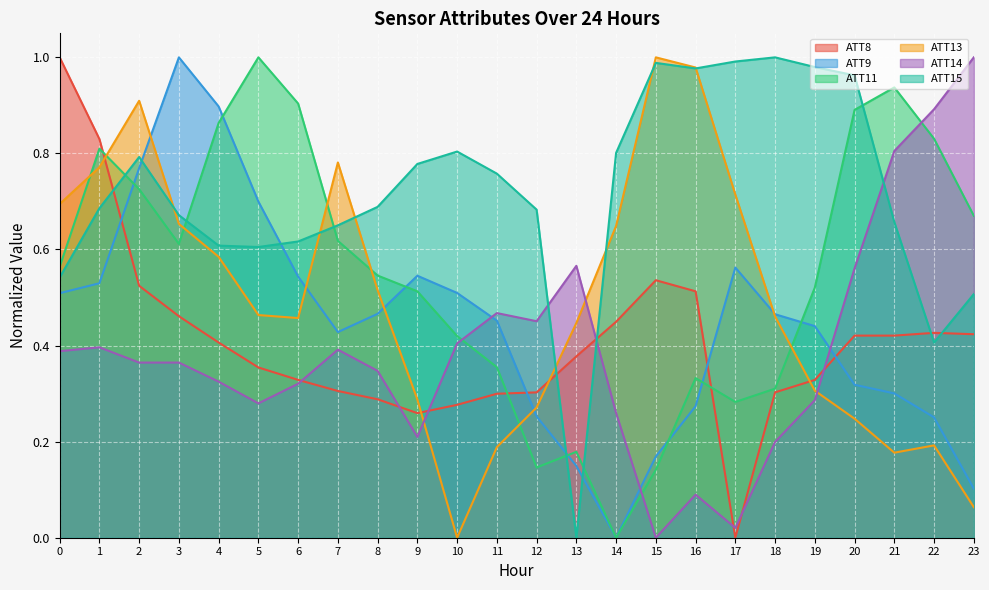

True or false: ATT9 and ATT13 cross at least once.

True